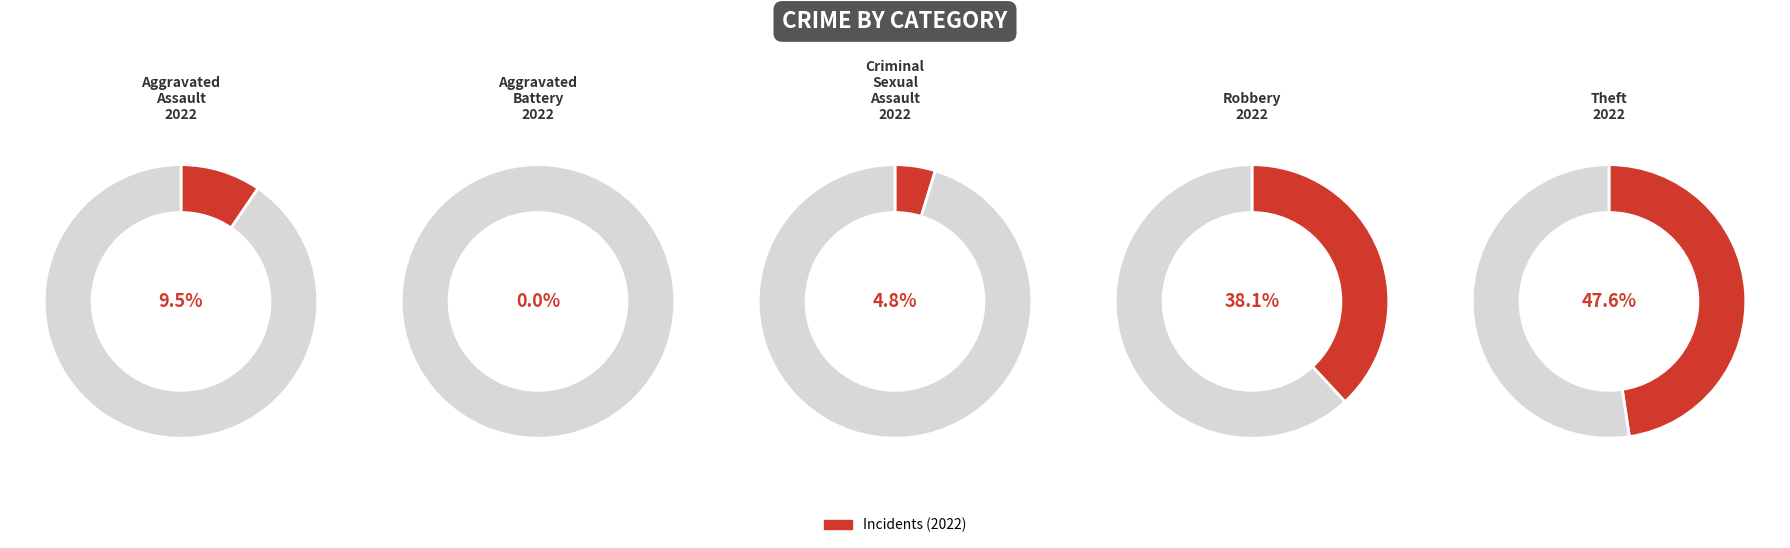

Is it true that Theft is 48% of the pie?

True